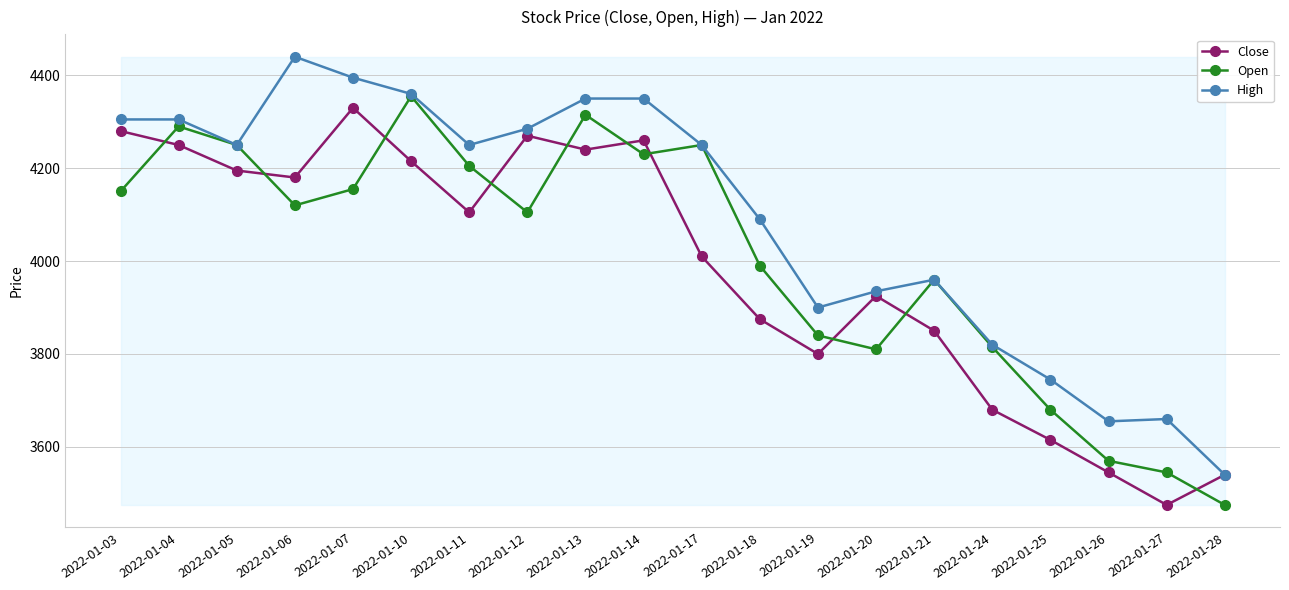

Is this an area chart (filled region under the line)?

No